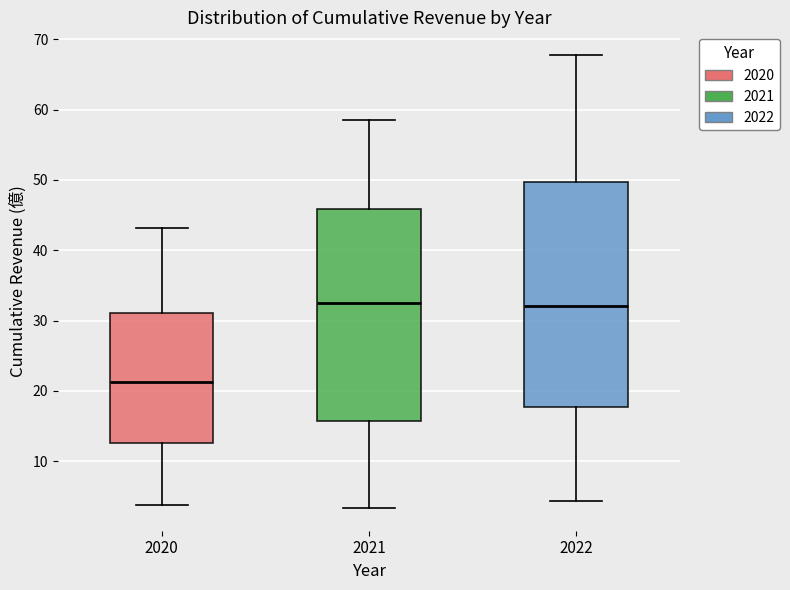

Which box is the tallest, from its lower edge to its upper edge?

2022